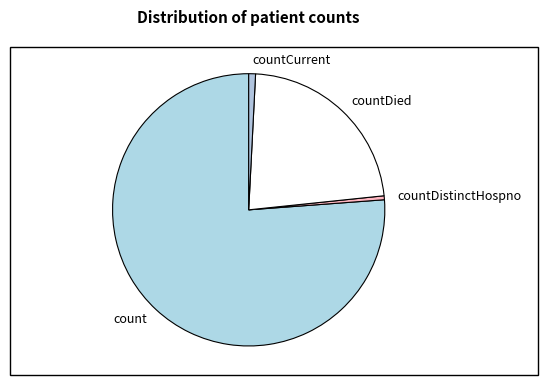

Which category has the biggest portion of the pie?

count